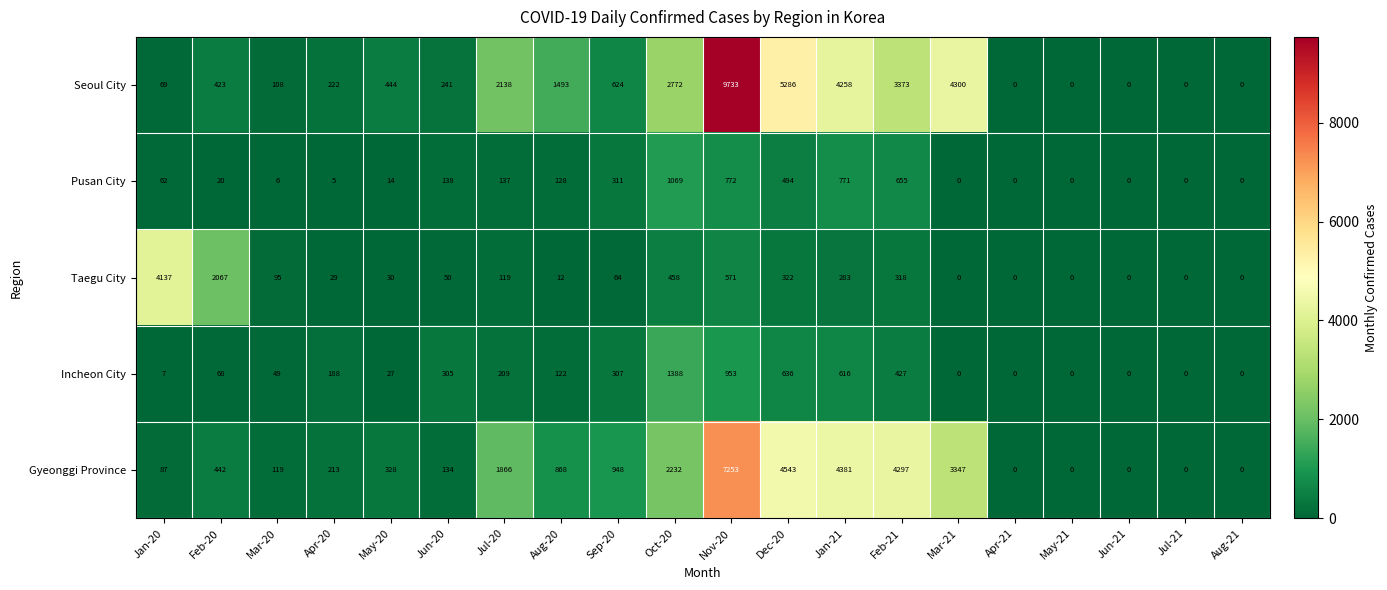

How many distinct data groups are displayed?

5